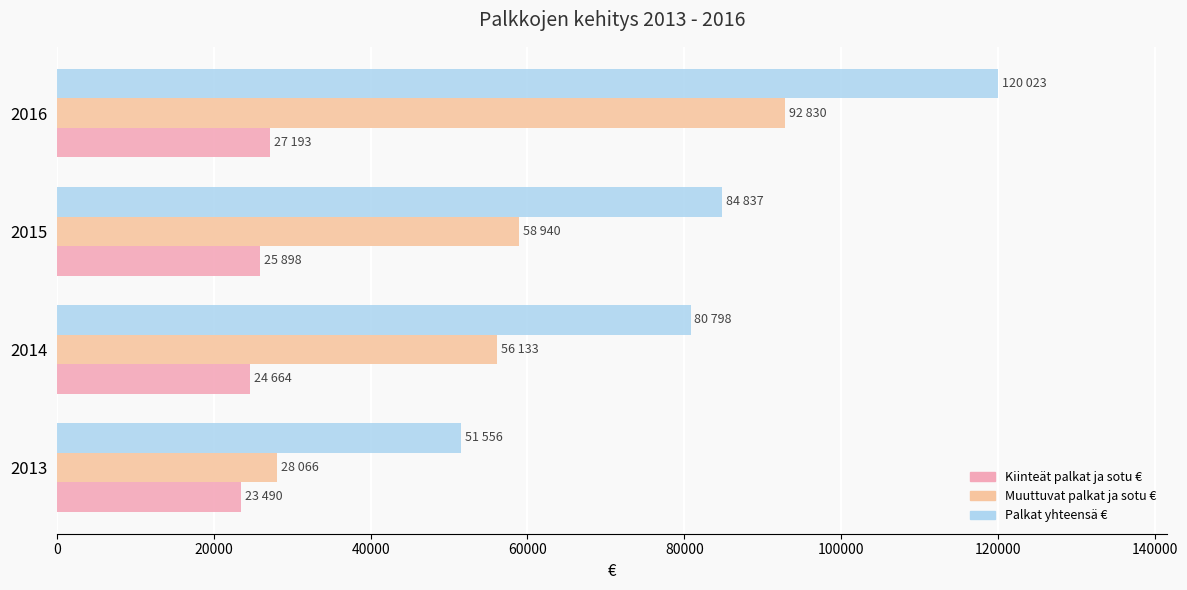

Which category has the highest value in the Palkat yhteensä € series?

2016